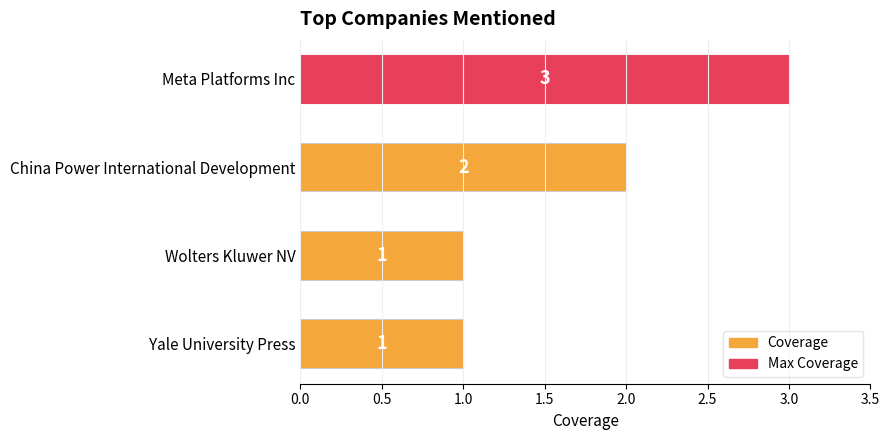

How many bars are there in total?

4